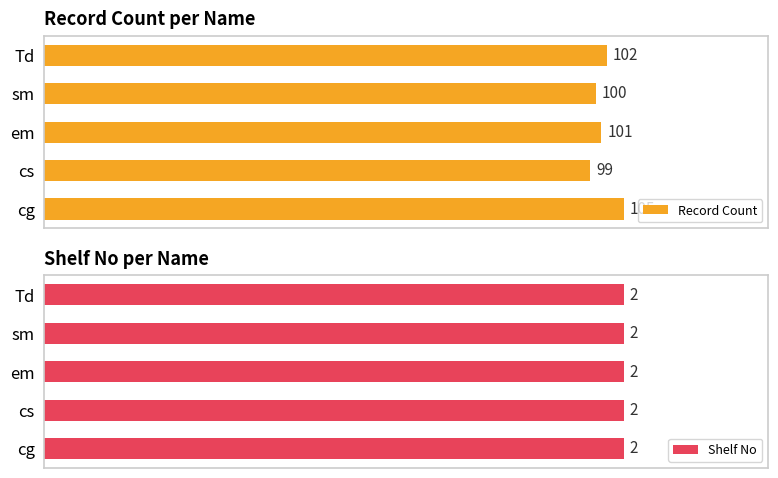

At which label is Record Count closest to 102?

Td